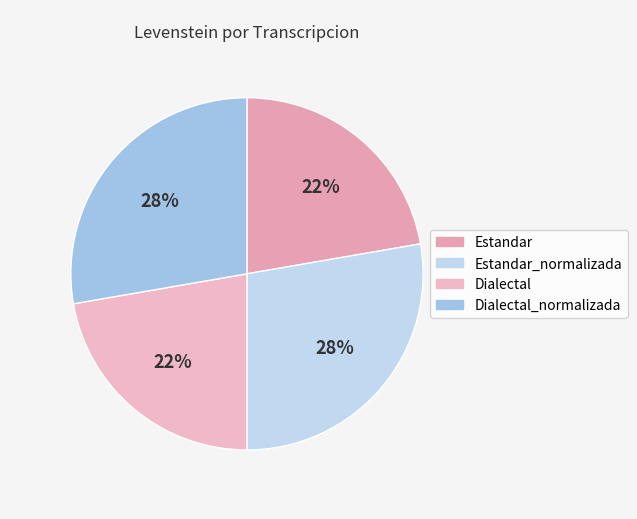

How many slices are in this pie chart?

4